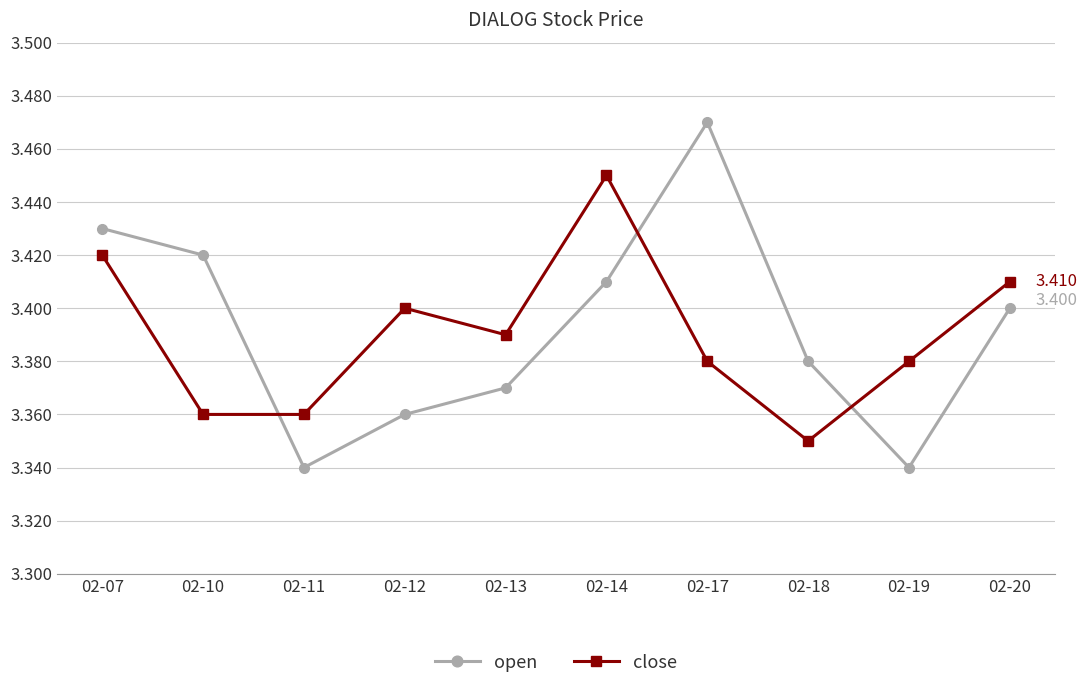

What is the difference between the open values at 02-19 and 02-14?

0.1